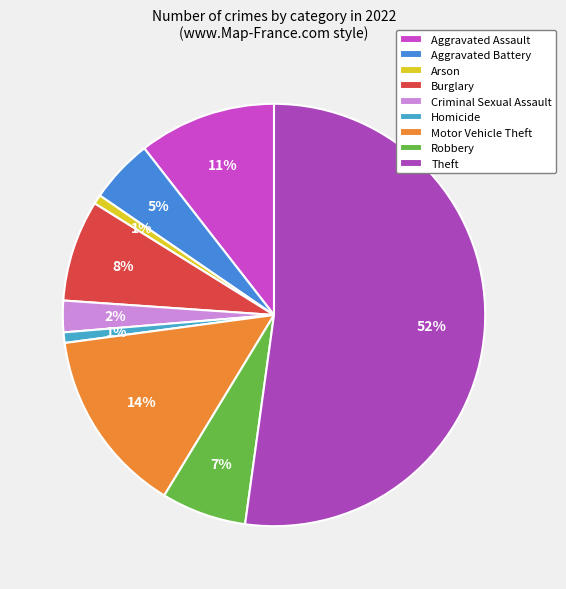

To the nearest percent, what is the difference between the Aggravated Battery and Homicide slice percentages?

4%